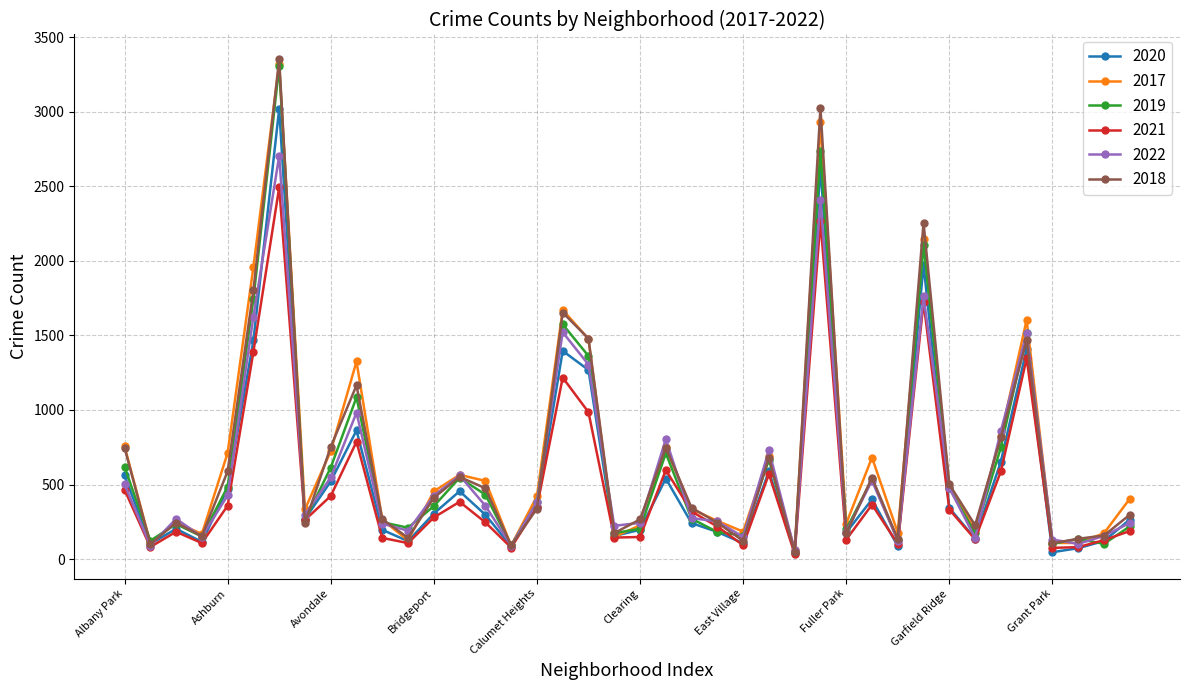

True or false: 2021 has more than 2 interior local peaks.

True